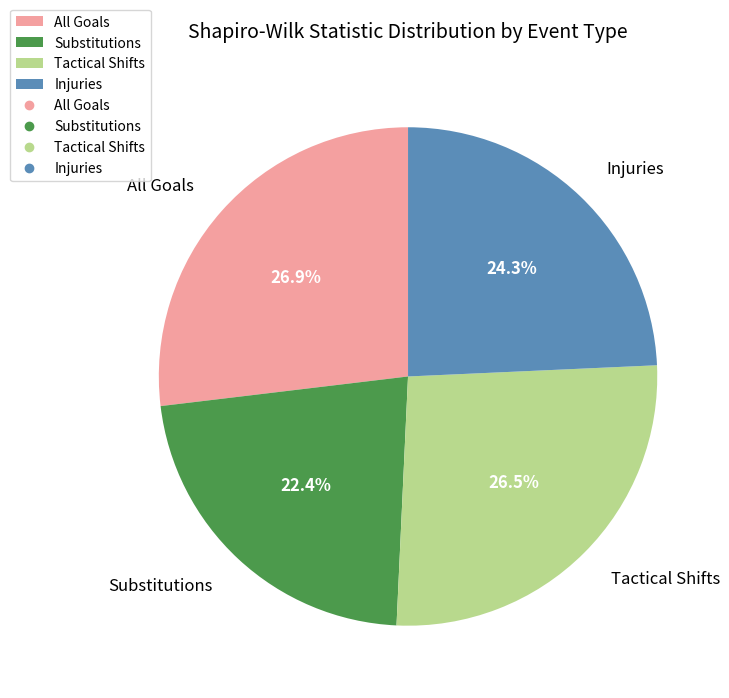

Which has a higher value, Injuries or Substitutions?

Injuries